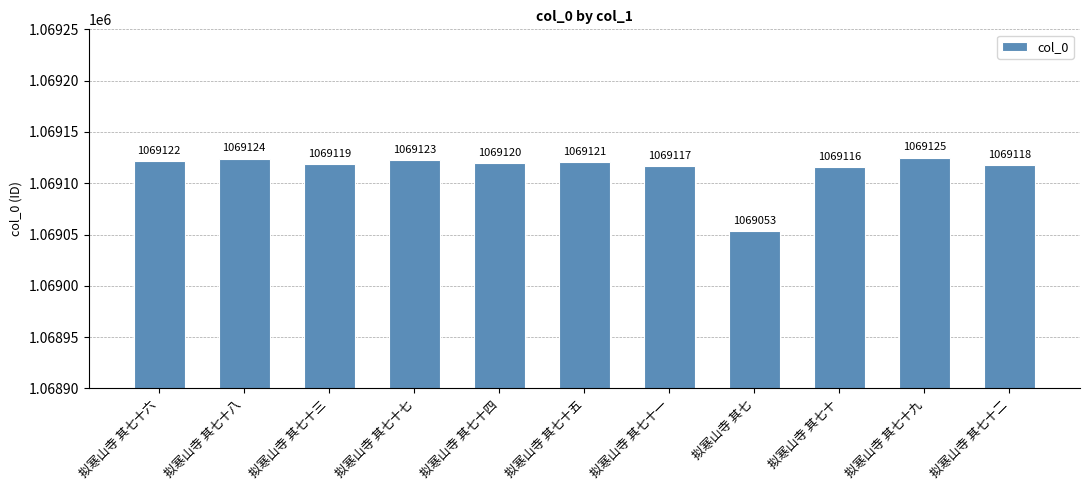

Reading right to left, extract all data points from this chart.

拟寒山寺 其七十二=1069118	拟寒山寺 其七十九=1069125	拟寒山寺 其七十=1069116	拟寒山寺 其七=1069053	拟寒山寺 其七十一=1069117	拟寒山寺 其七十五=1069121	拟寒山寺 其七十四=1069120	拟寒山寺 其七十七=1069123	拟寒山寺 其七十三=1069119	拟寒山寺 其七十八=1069124	拟寒山寺 其七十六=1069122